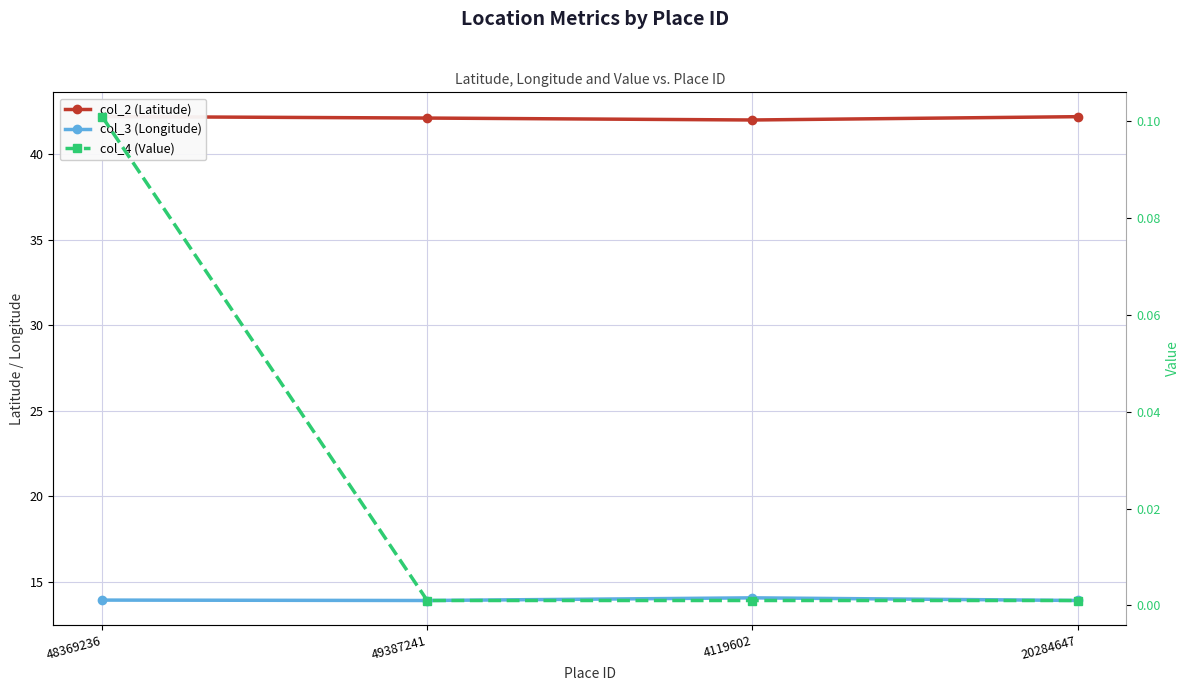

What is the sum of all col_4 (Value) values?

0.1